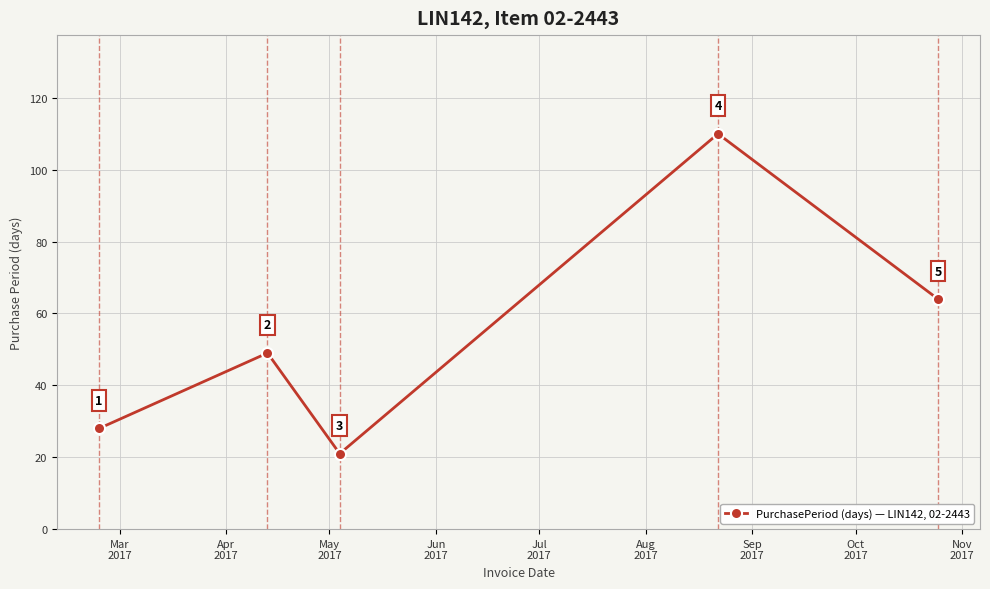

What is the average value?

54